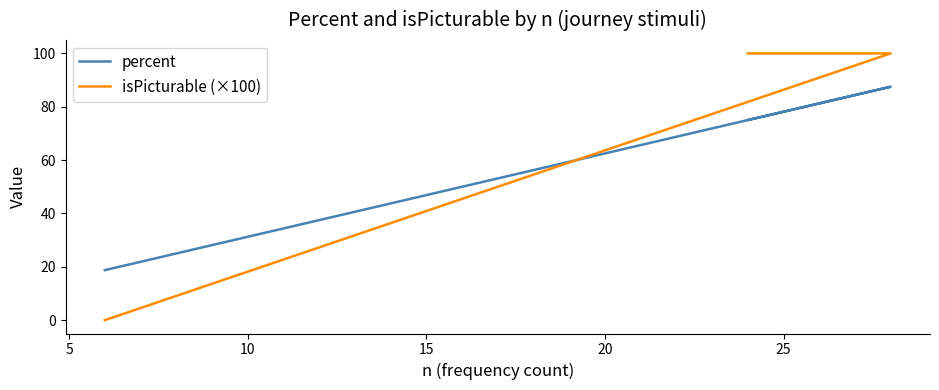

How many categories are shown in the chart?

20